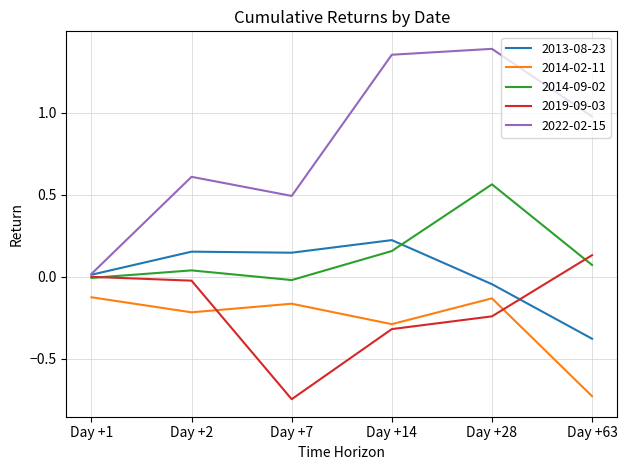

What are all the series names shown in the legend?

2013-08-23, 2014-02-11, 2014-09-02, 2019-09-03, 2022-02-15